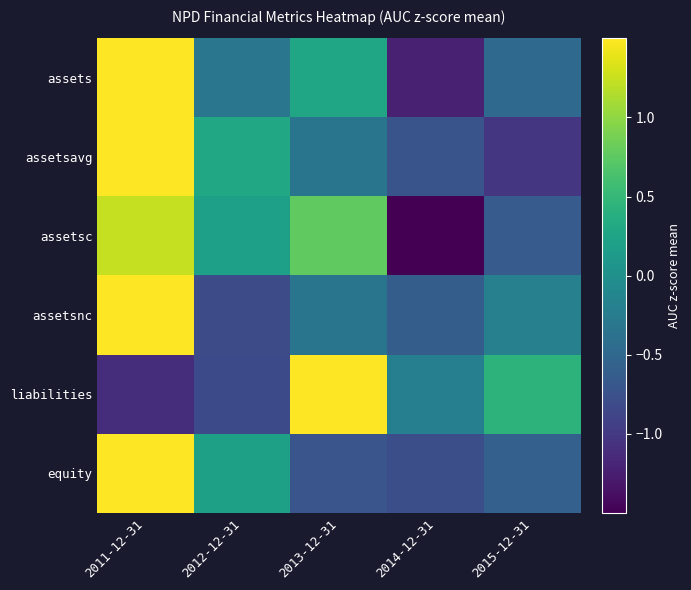

Count the number of categories in the chart.

5